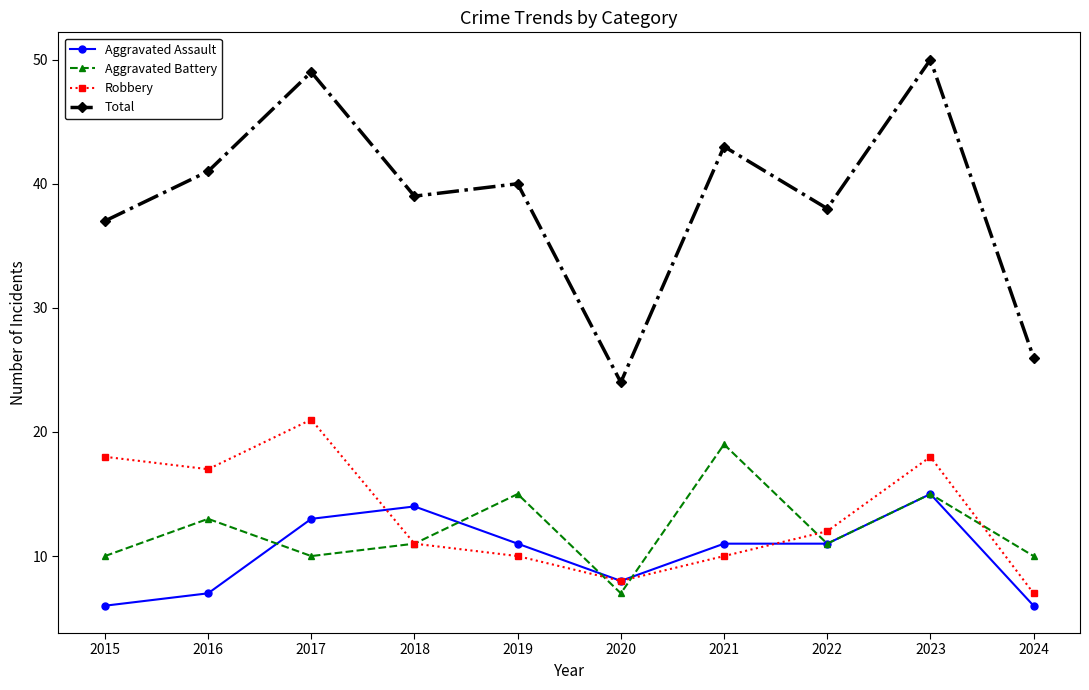

At which category does the chart reach its peak across all series?

2023